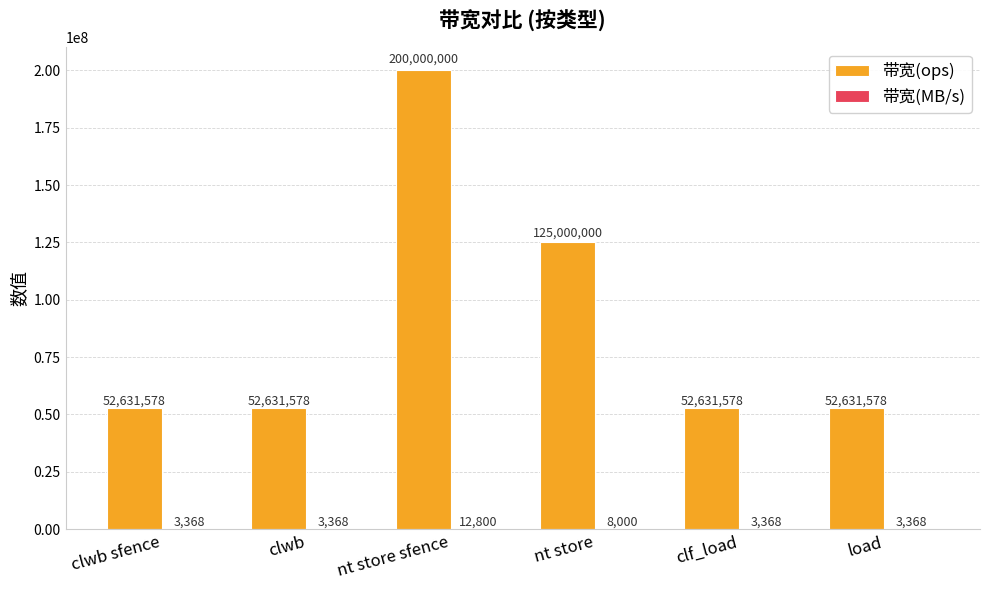

At which category is the sum across all series the highest?

nt store sfence